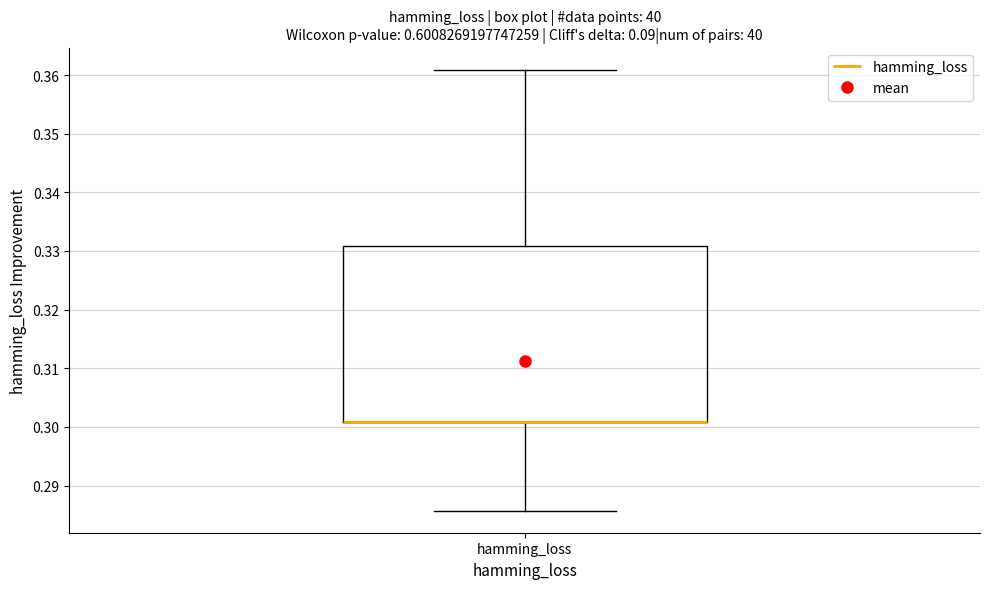

Read this box plot against the y-axis: the position of the median line, the range covered by the box, and the ends of both whiskers. The values are not printed on the chart, so give them approximately, as read against the axis.

median 0.301 (drawn on the box's lower edge), box 0.301 to 0.331, whiskers 0.286 to 0.361